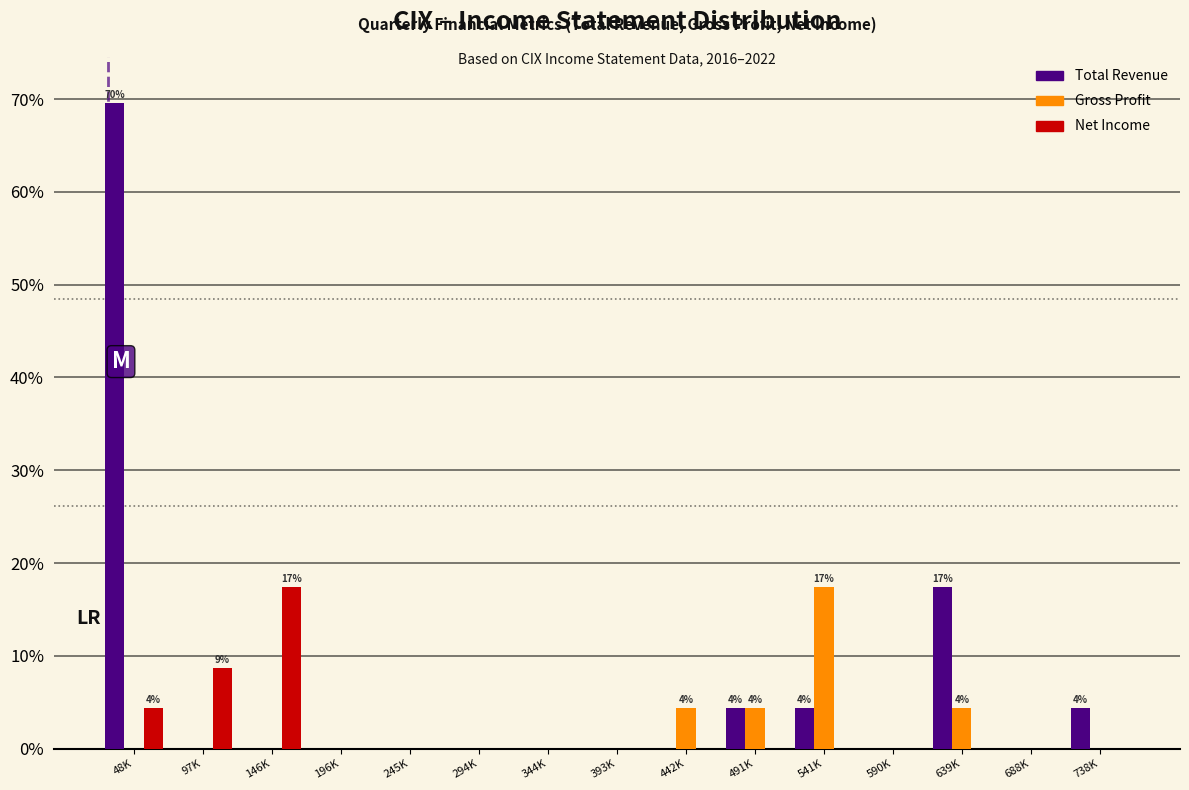

True or false: Net Income has a value of 8.1 at 344K.

False